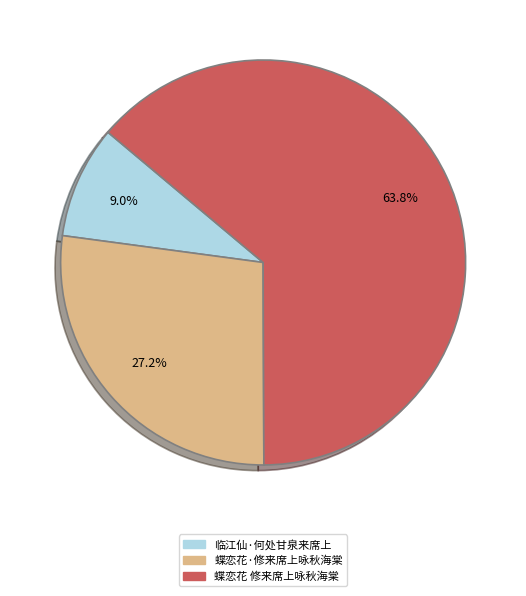

To the nearest percent, what is the difference between the largest and smallest slice percentages?

55%